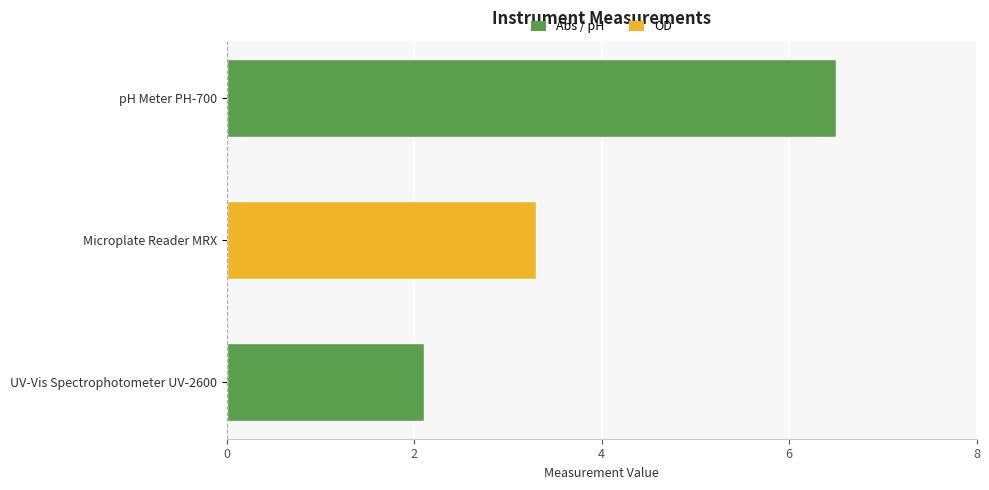

List the labels in order of value, largest first.

pH Meter PH-700, Microplate Reader MRX, UV-Vis Spectrophotometer UV-2600